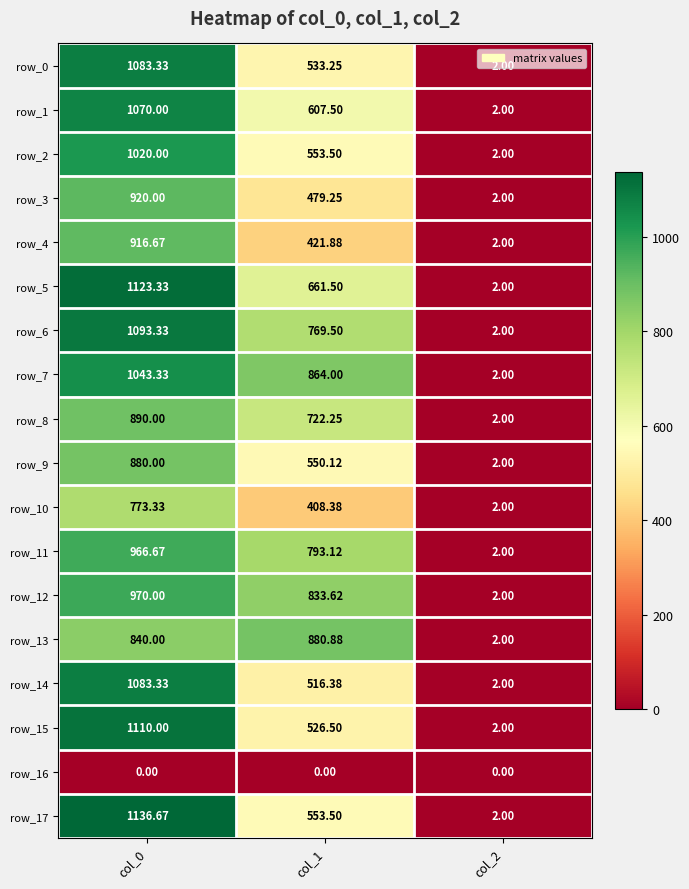

The row_13 series shows 256.2 at col_1. True or false?

False